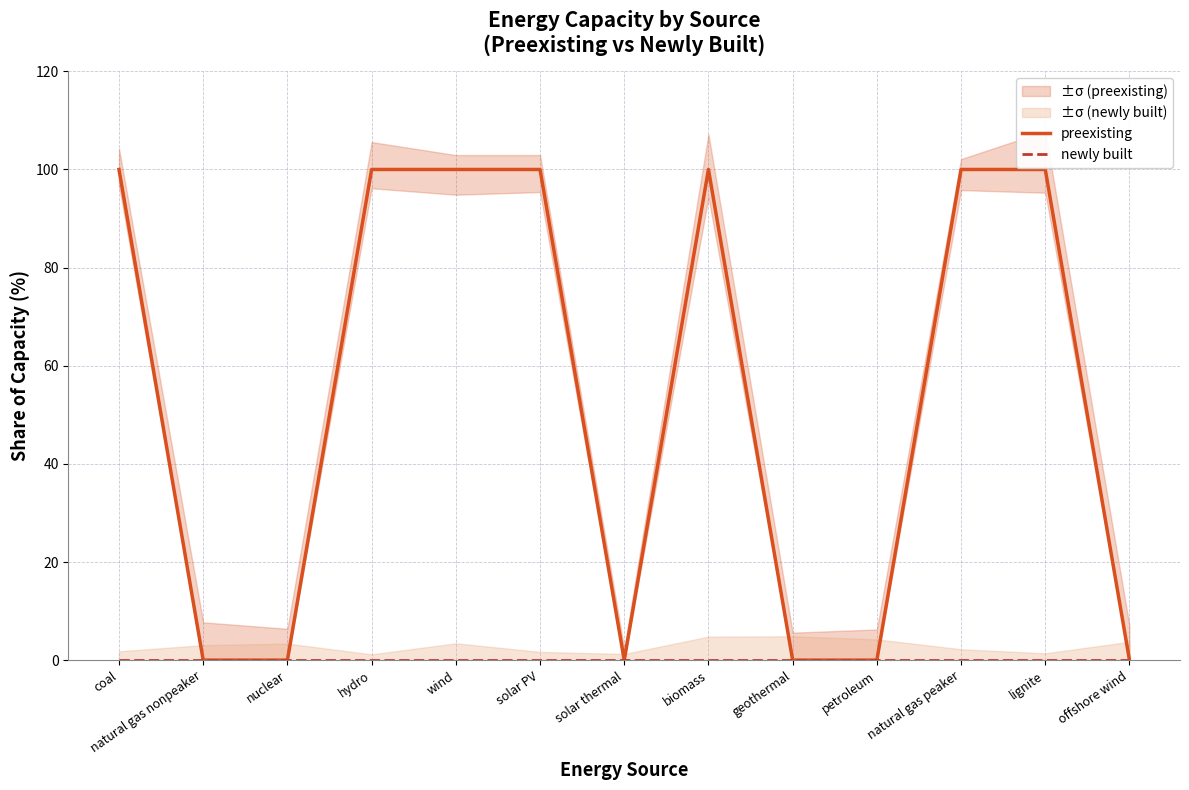

At which label is preexisting closest to 50?

coal